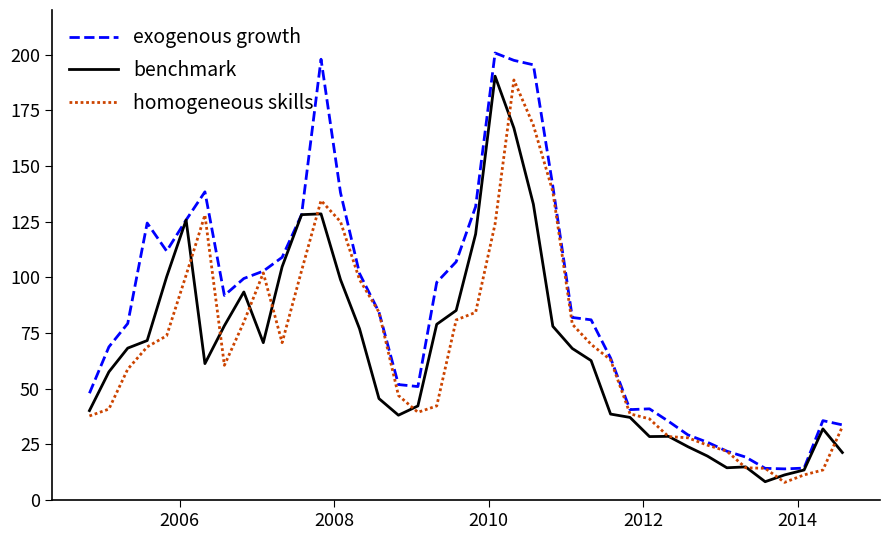

How many lines are shown in the chart?

3